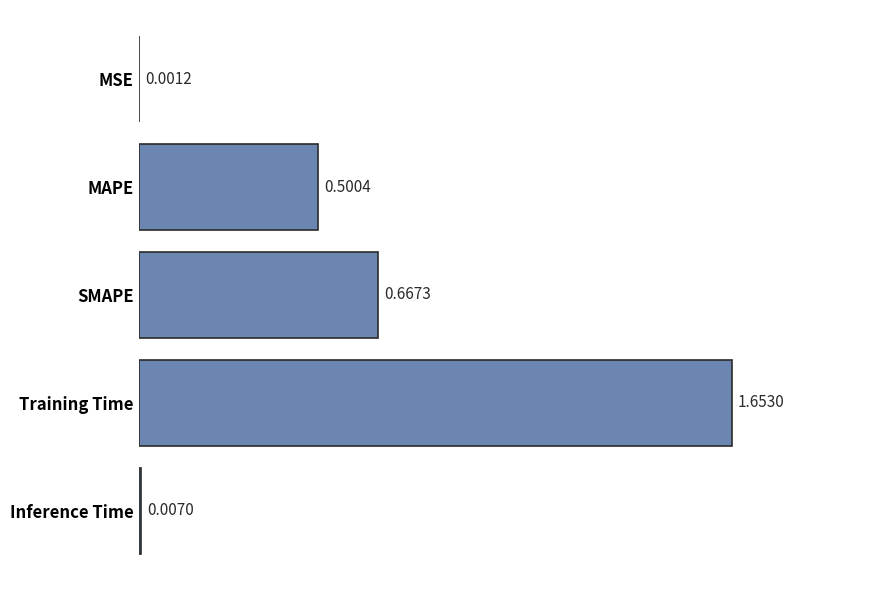

What is the change in value from MSE to SMAPE?

+0.7